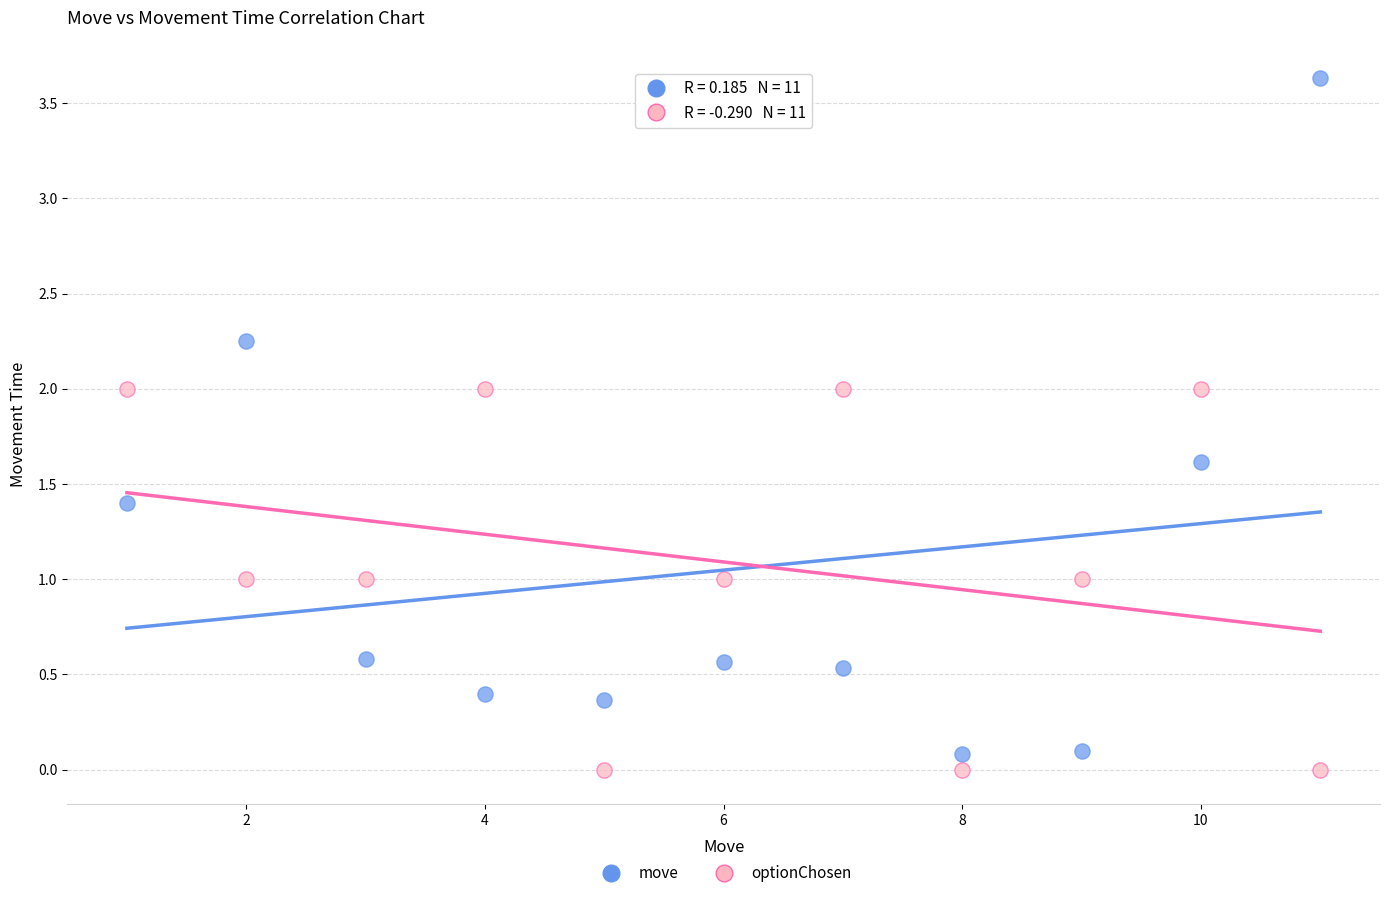

Which series contains the highest Y value?

move